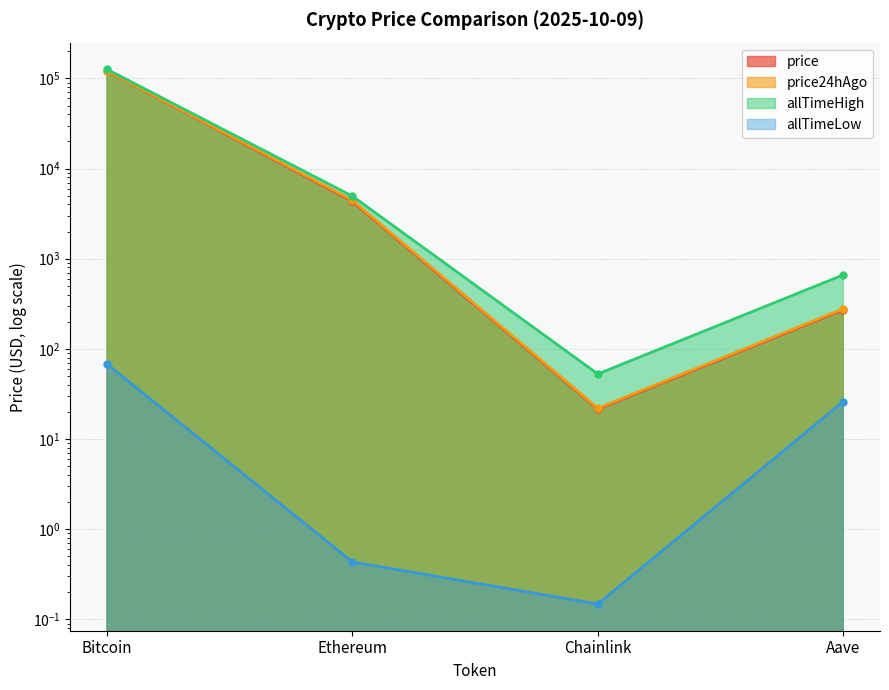

What is the spread (max minus min) of values at Ethereum?

4945.6